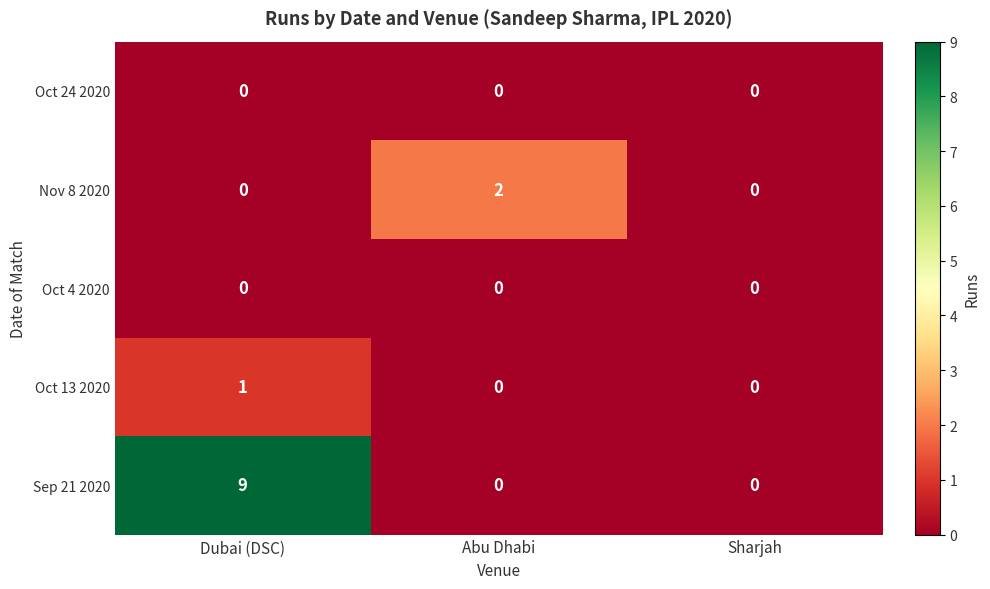

Between Dubai (DSC) and Abu Dhabi, which series saw the biggest shift?

Sep 21 2020